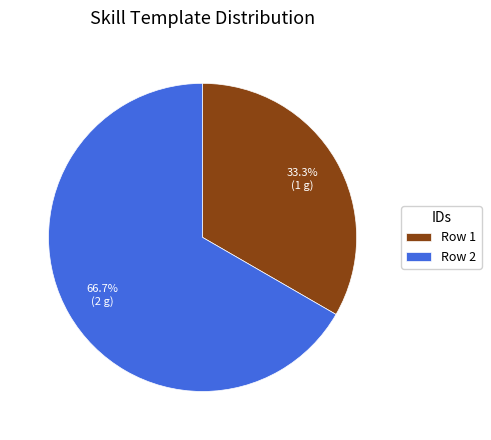

What is the smallest slice in the pie chart?

Row 1